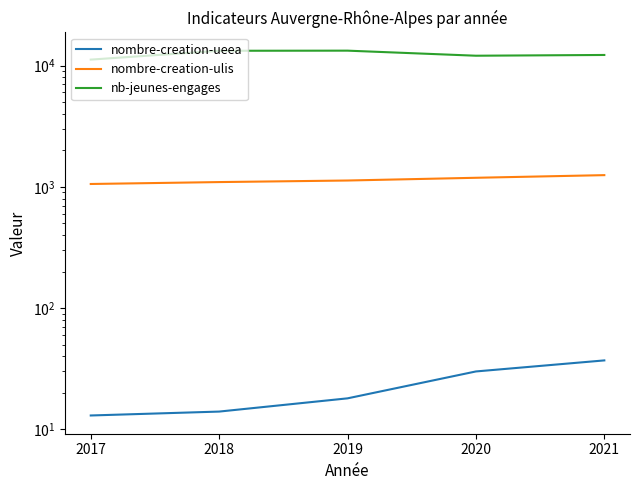

What value does the nombre-creation-ulis series have at 2017, to the nearest 5?

1055